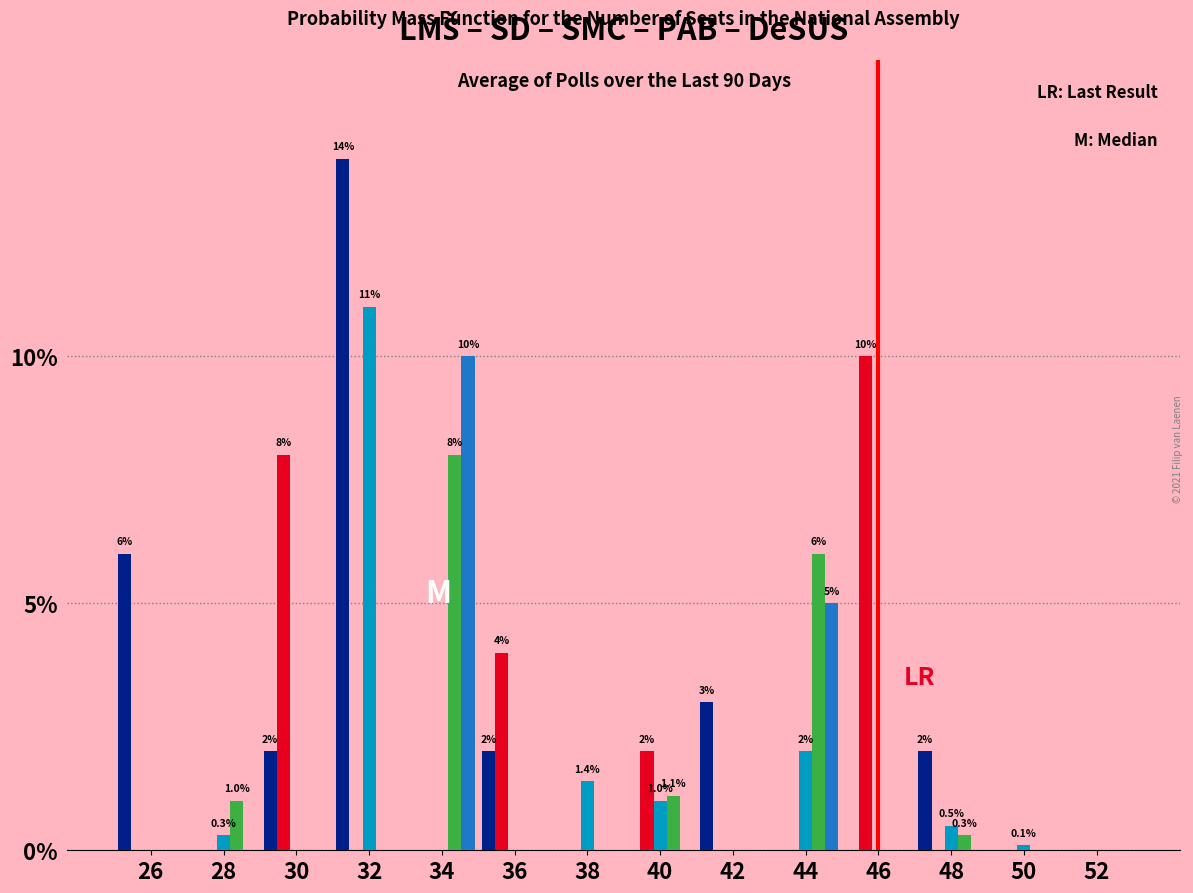

At which category is the sum across all series the highest?

32